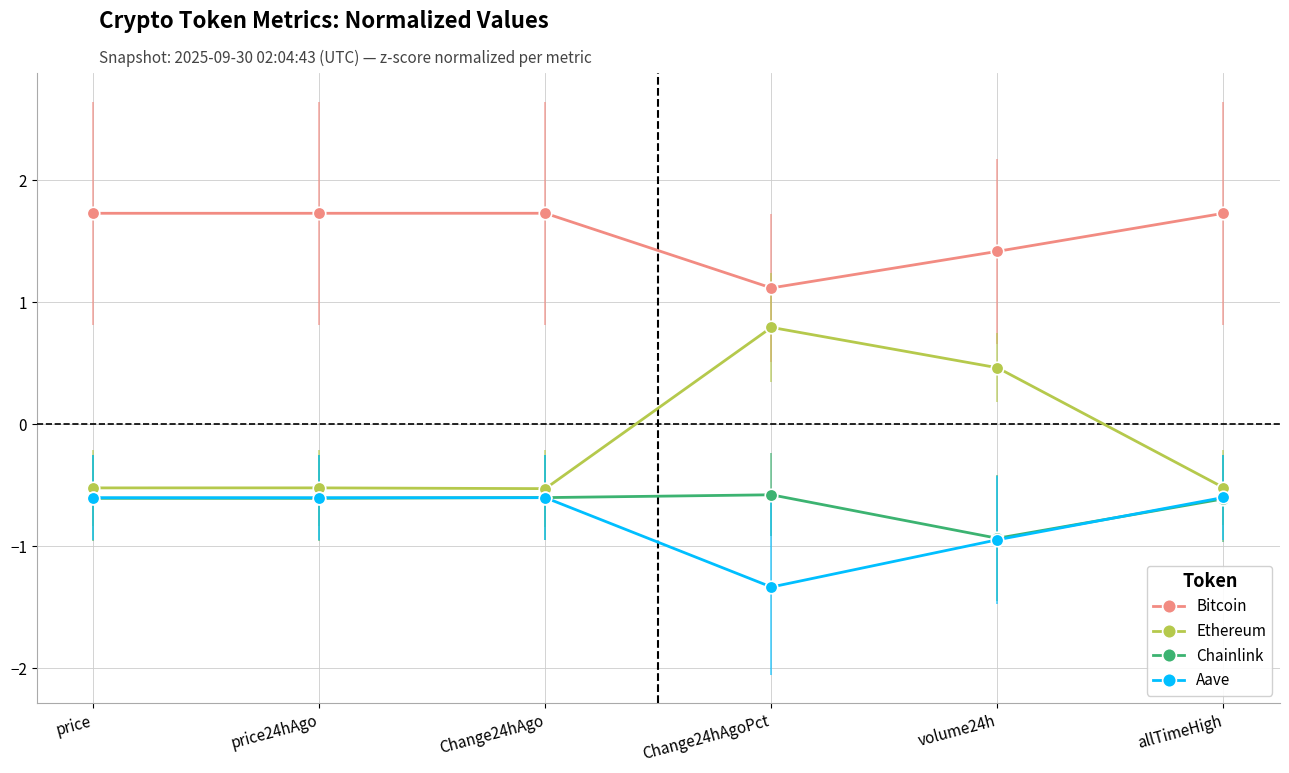

Which series changed the most between volume24h and allTimeHigh?

Ethereum